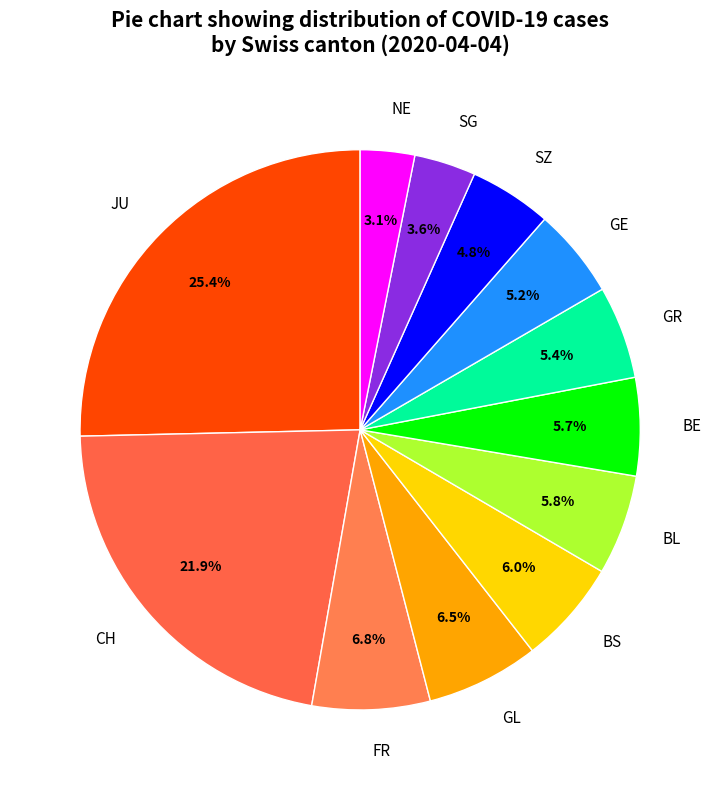

To the nearest percent, what portion does BE represent?

6%